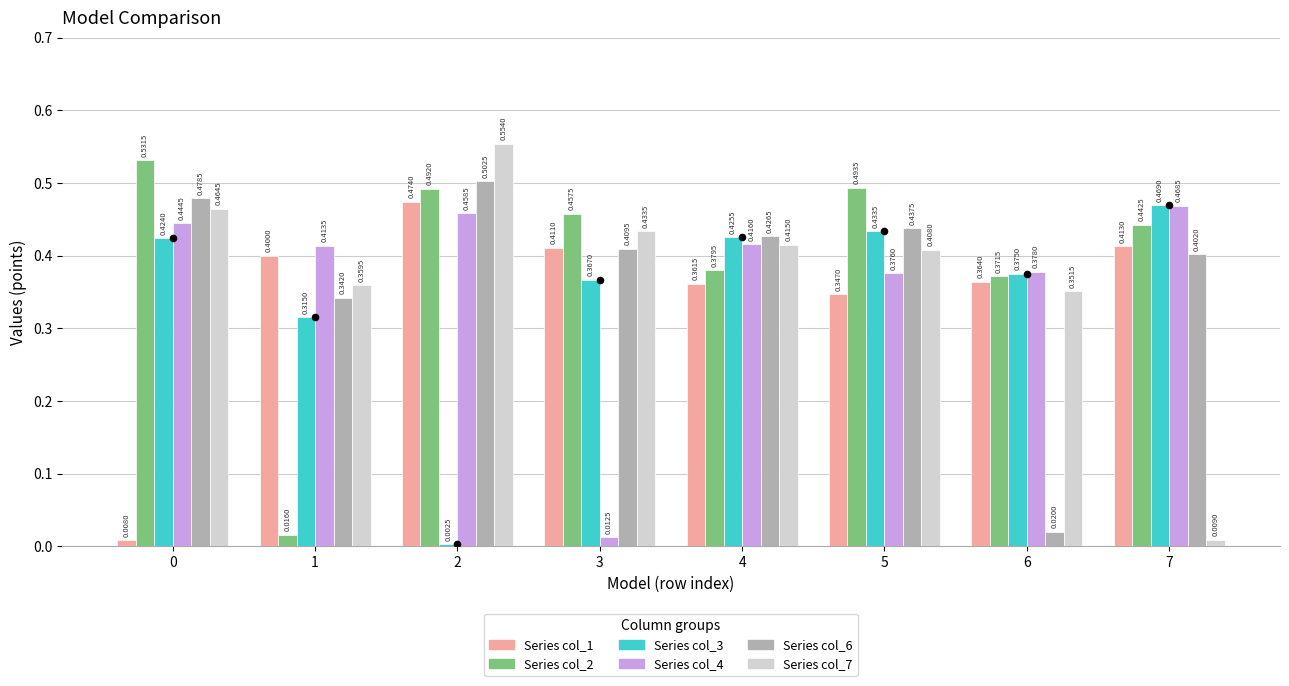

Which series has the largest total across all categories?

col_2